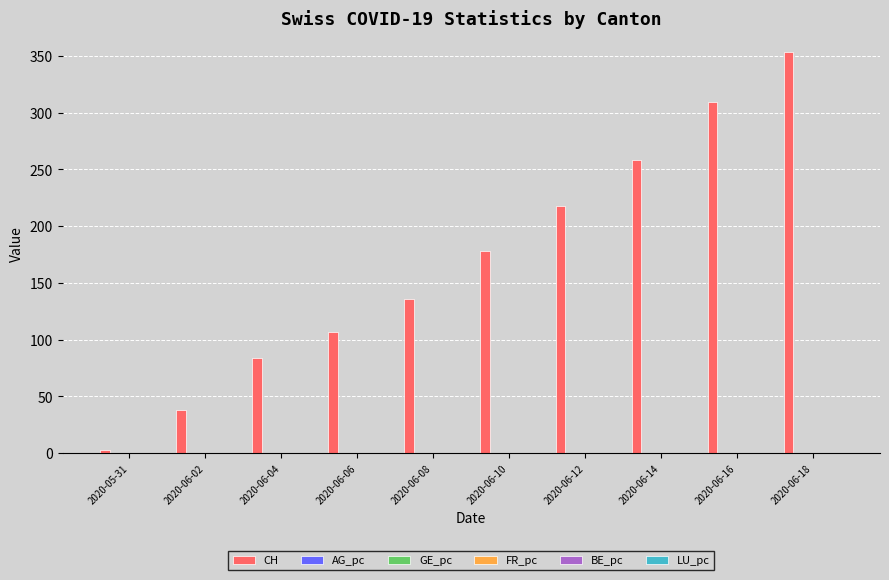

Which series has the largest total across all categories?

CH